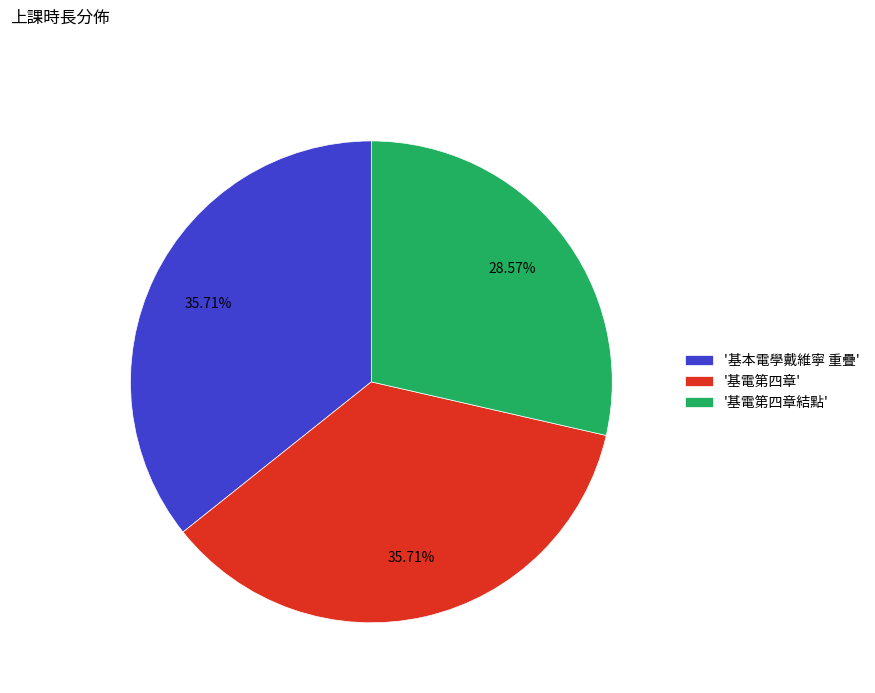

Is the sum of '基電第四章' and '基本電學戴維寧 重疊' greater than half?

Yes